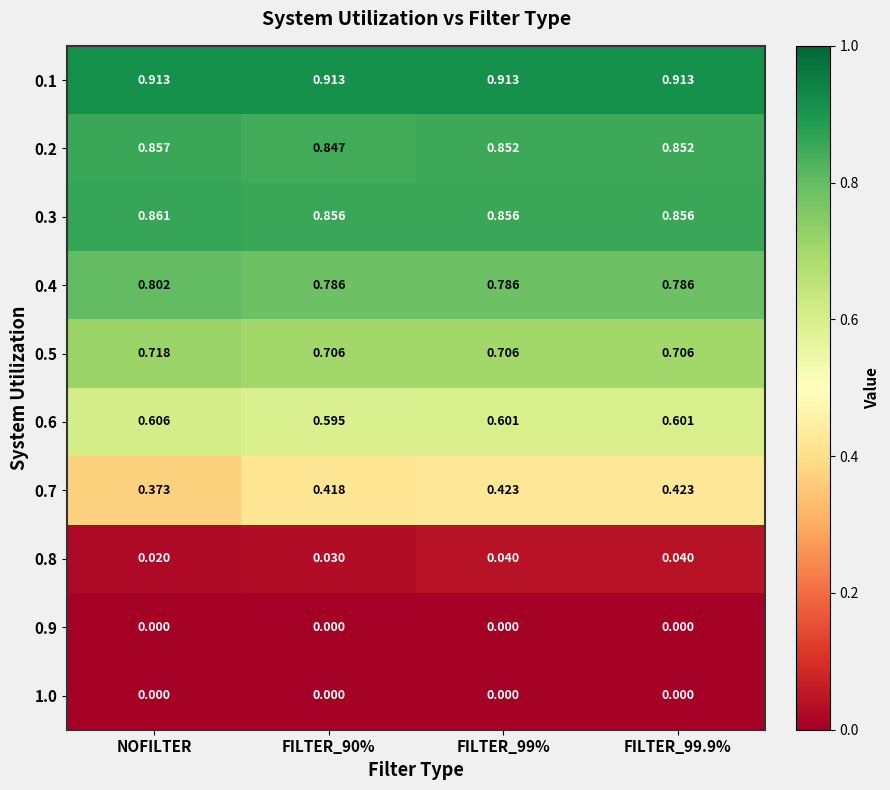

Is the value of 0.1 at FILTER_99% greater than the value of 0.2 at NOFILTER?

Yes